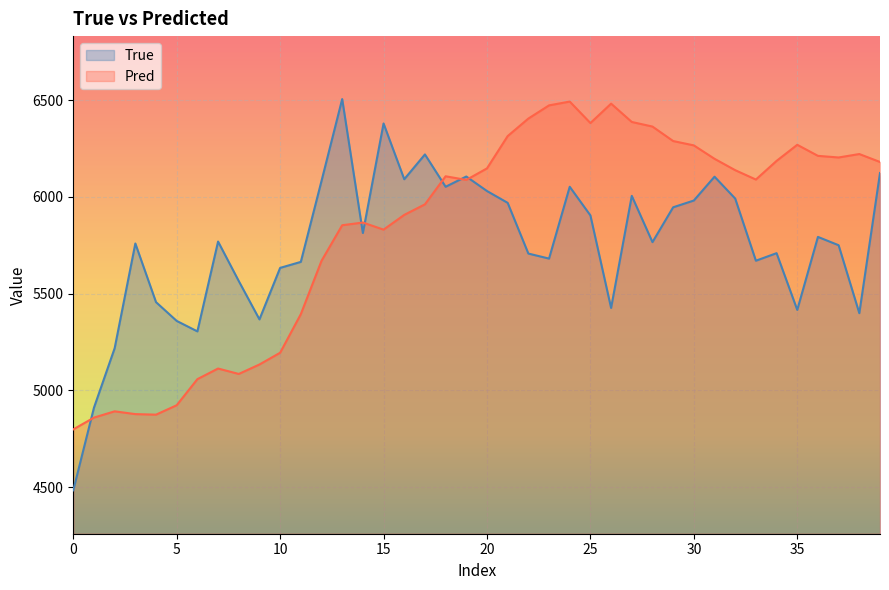

How many lines are shown in the chart?

2